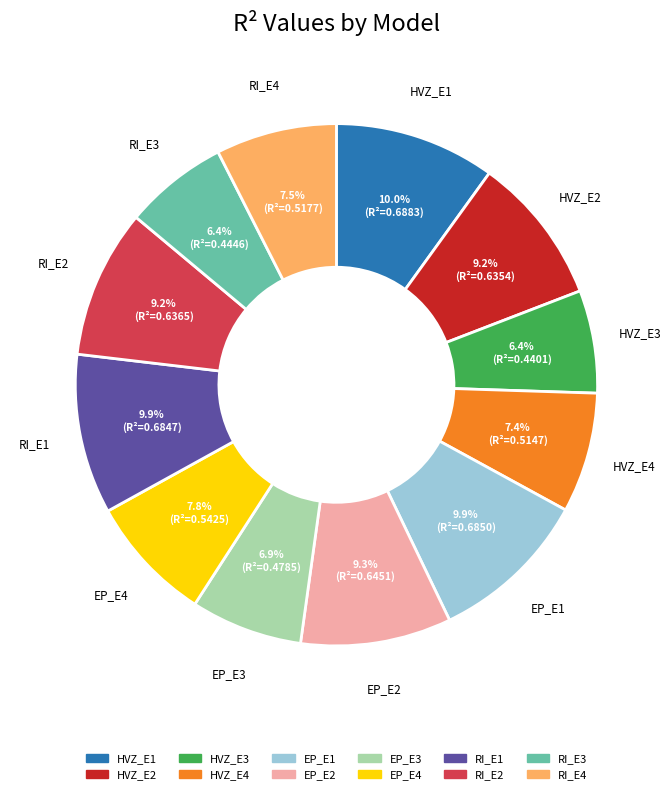

How many segments does this pie chart have?

12